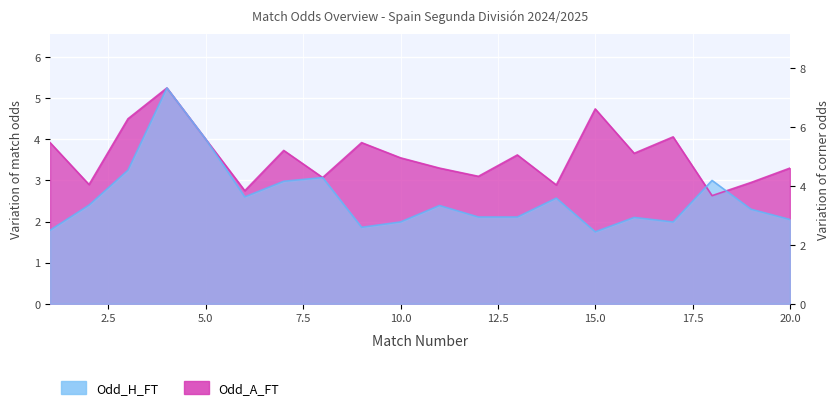

What is the value of the Odd_A_FT point at the 10th from the left?

3.5